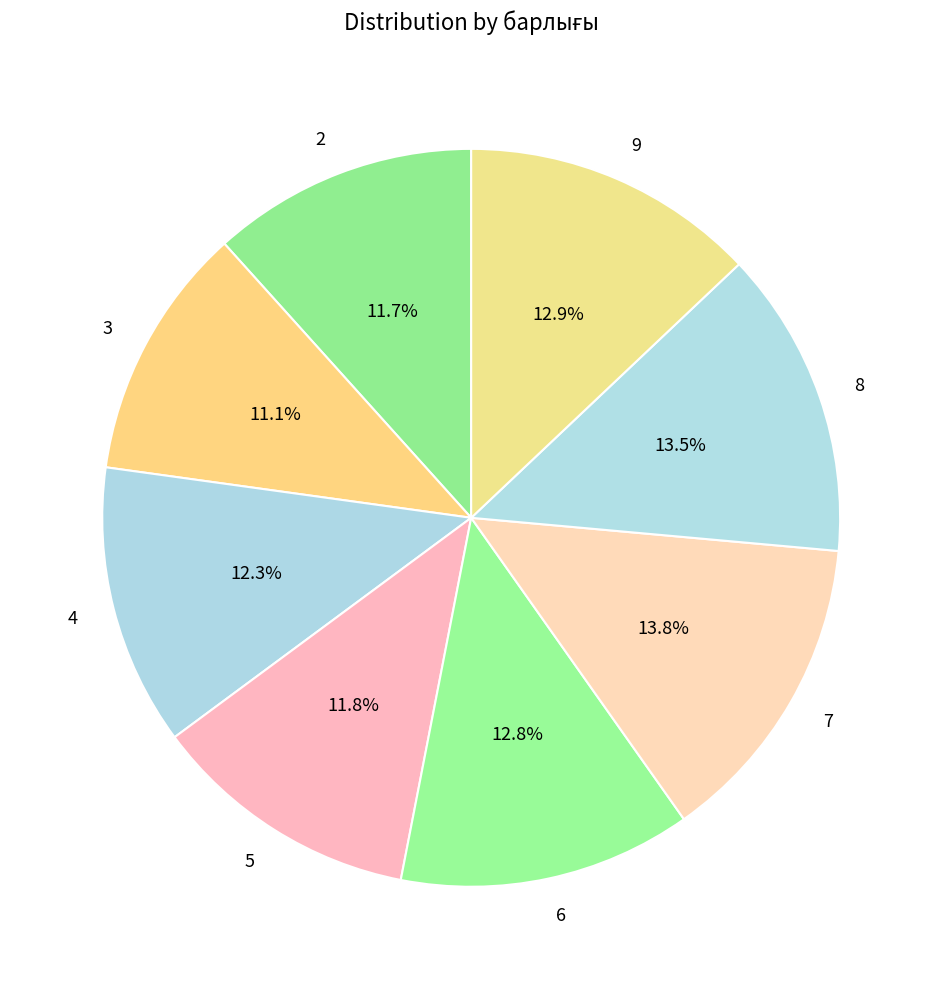

What is the ratio of the value at 8 to the value at 2?

1.2